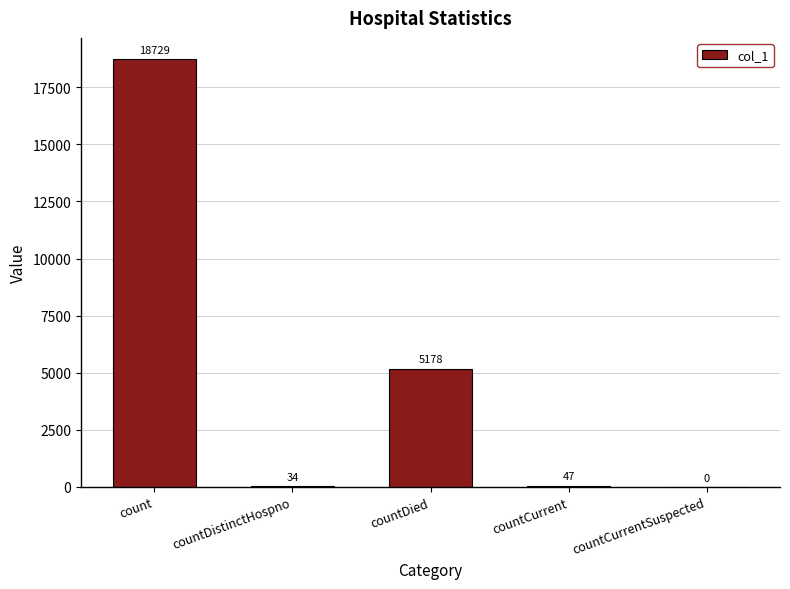

The chart shows a value of 18729 at count. True or false?

True